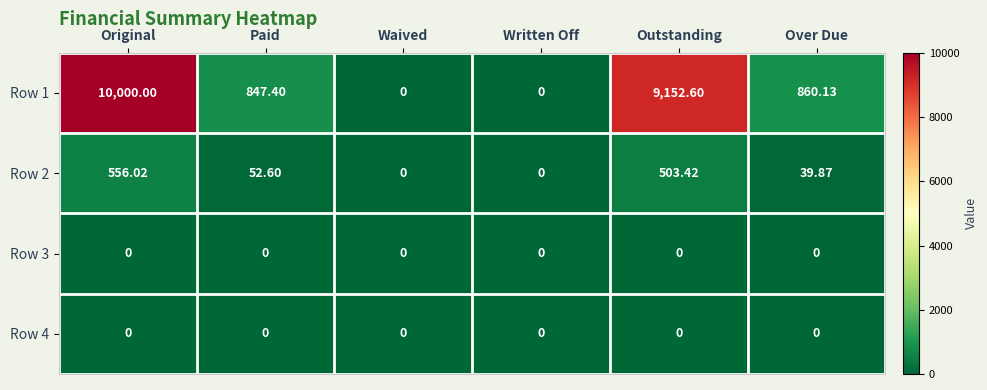

At which label does Row 2 first exceed 52?

Original